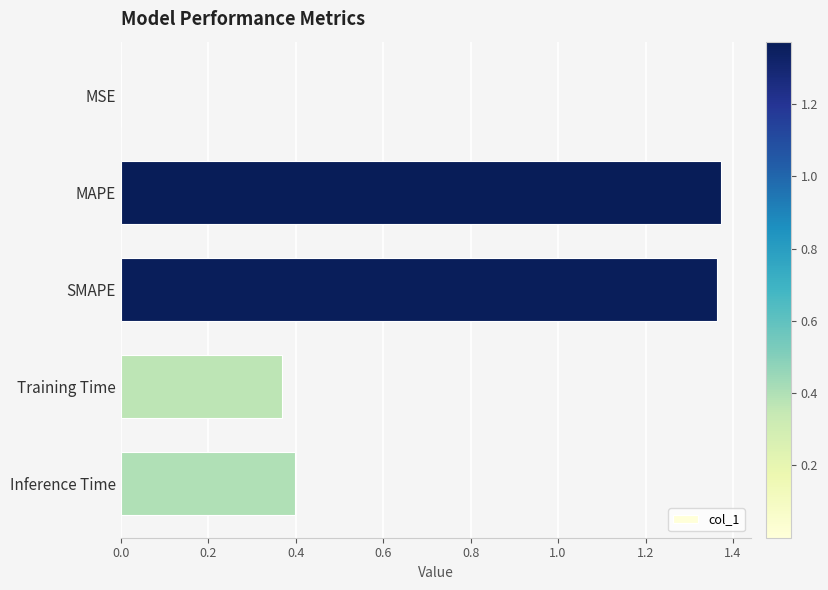

Which has a higher value, Training Time or MSE?

Training Time